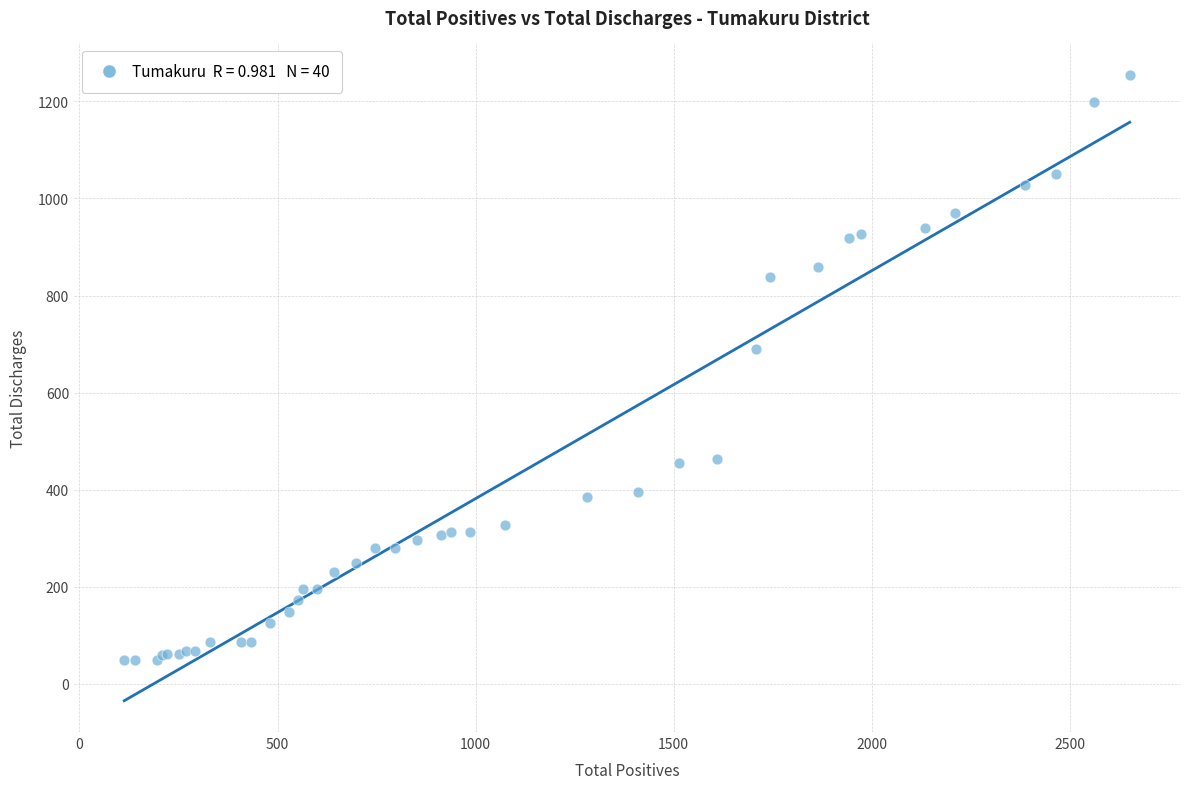

What Y value in the scatter plot is closest to 652?

689